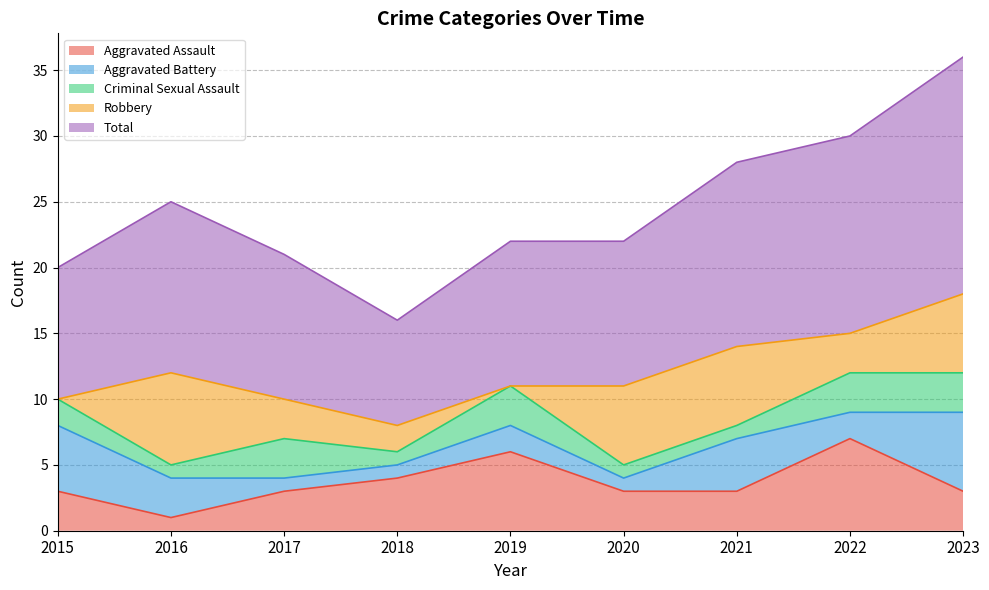

Which series has the largest range (max minus min)?

Total